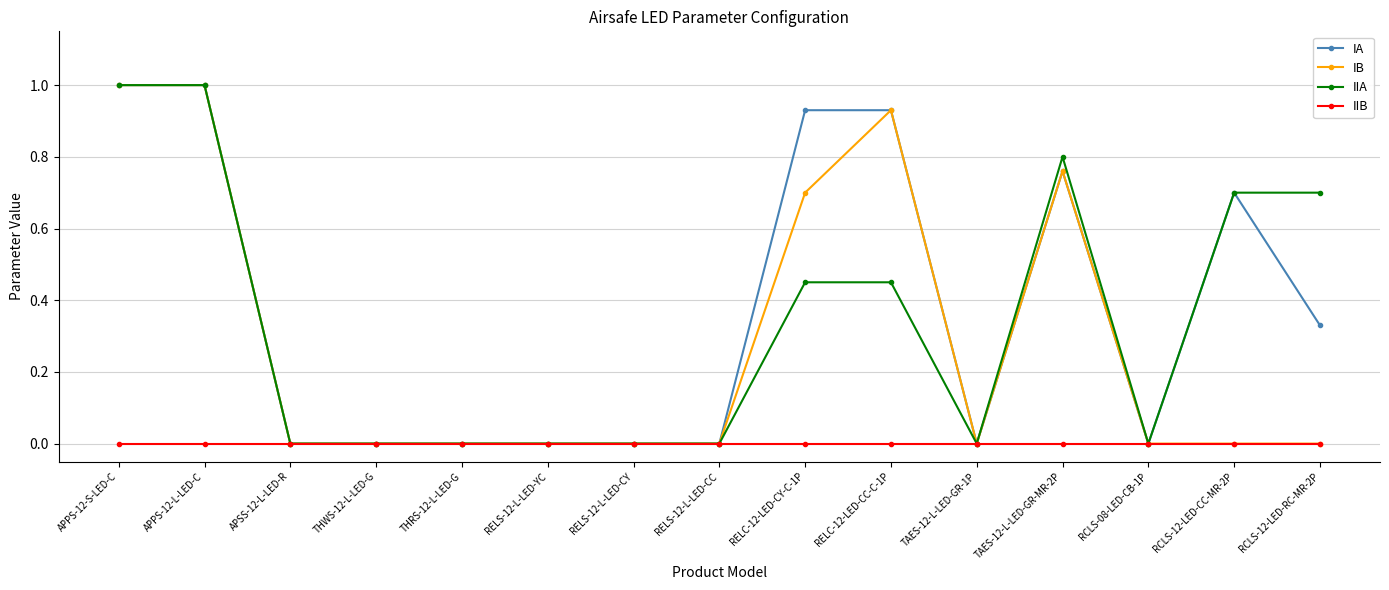

True or false: IA has more than 1 interior local peaks.

True